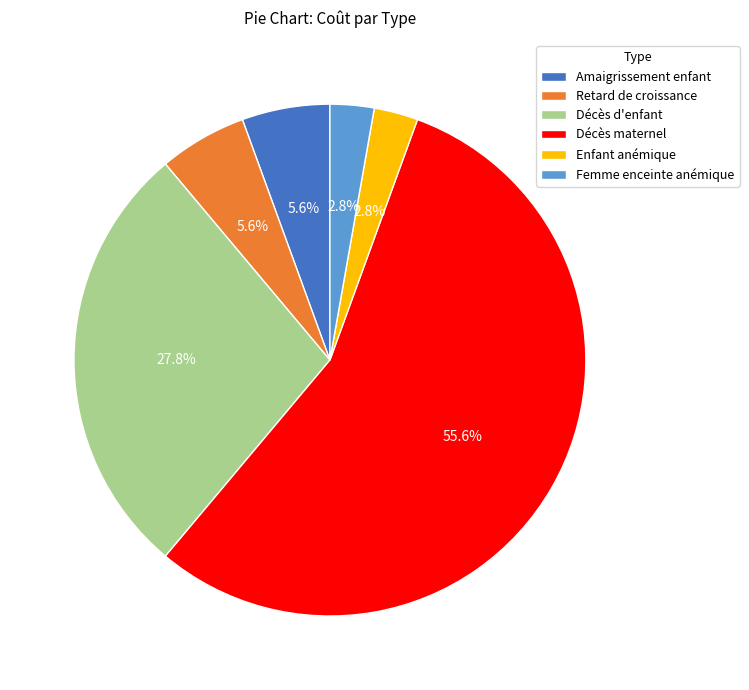

Does any single category account for the majority?

Yes